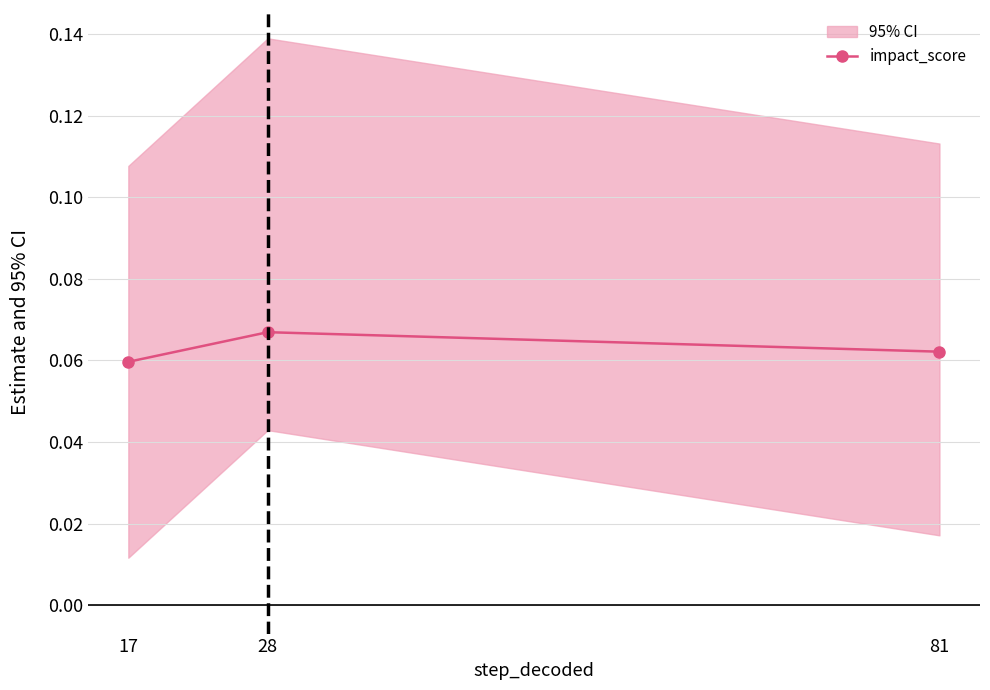

Is this an area chart (filled region under the line)?

No